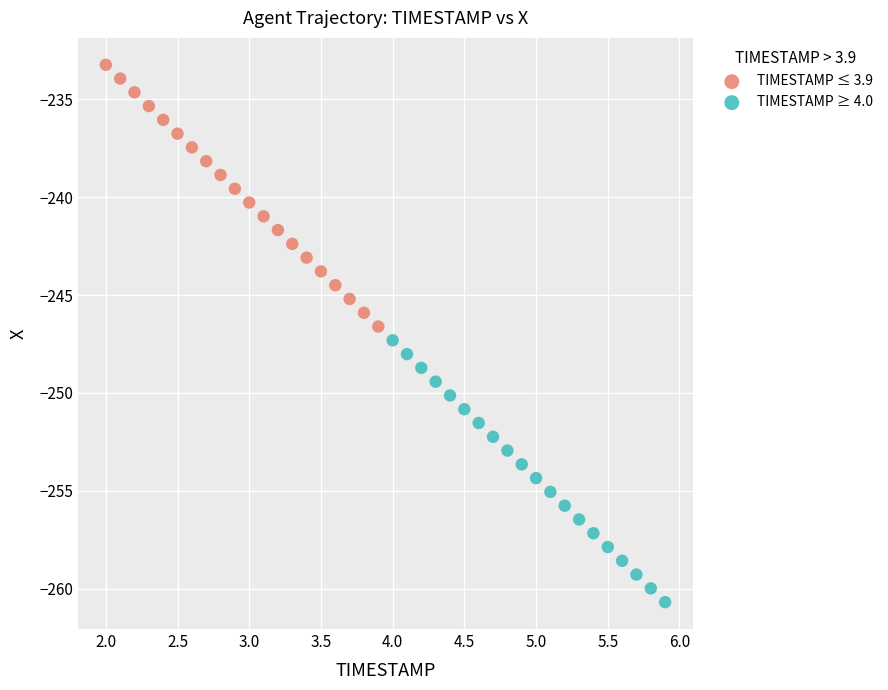

Which series reaches the minimum Y coordinate?

TIMESTAMP ≥ 4.0